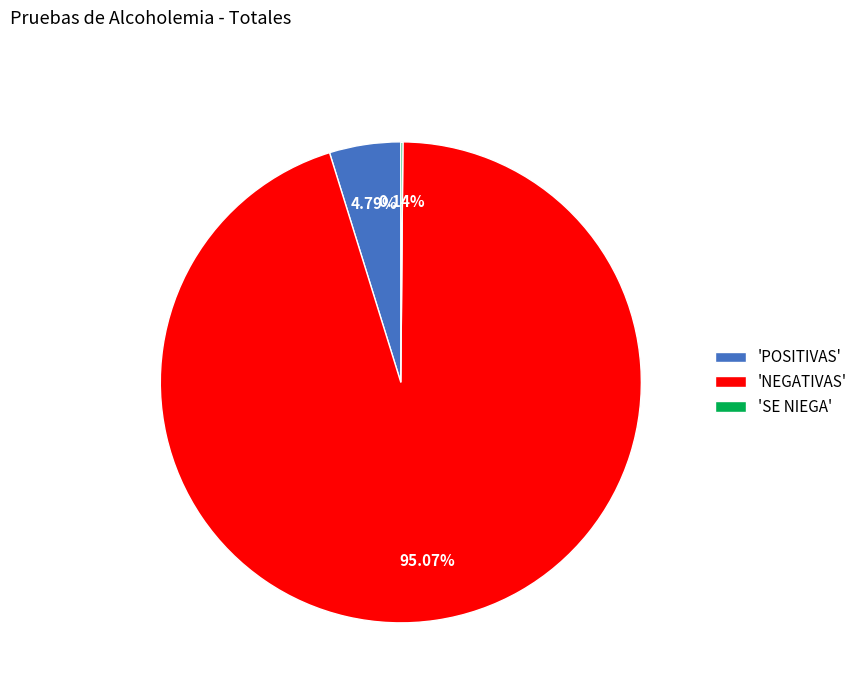

Does any single category account for the majority?

Yes